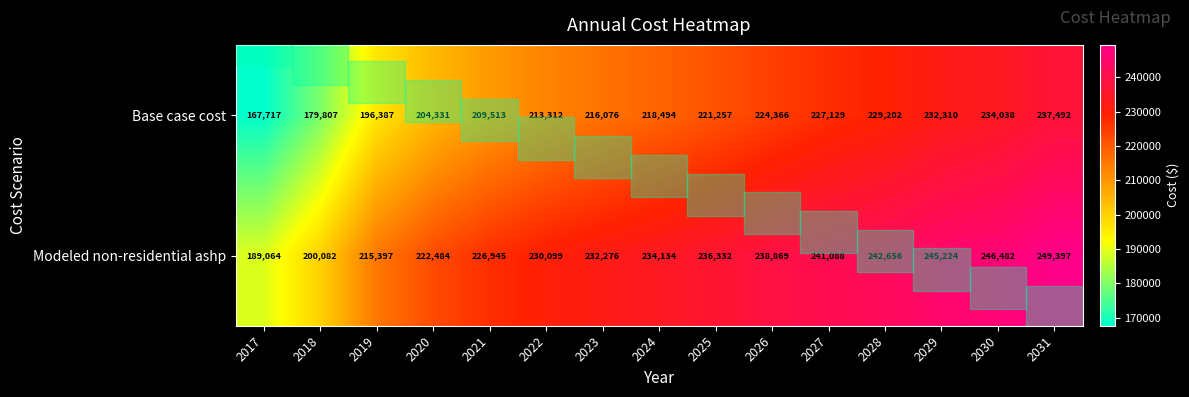

Which series has the largest total across all categories?

Modeled non-residential ashp